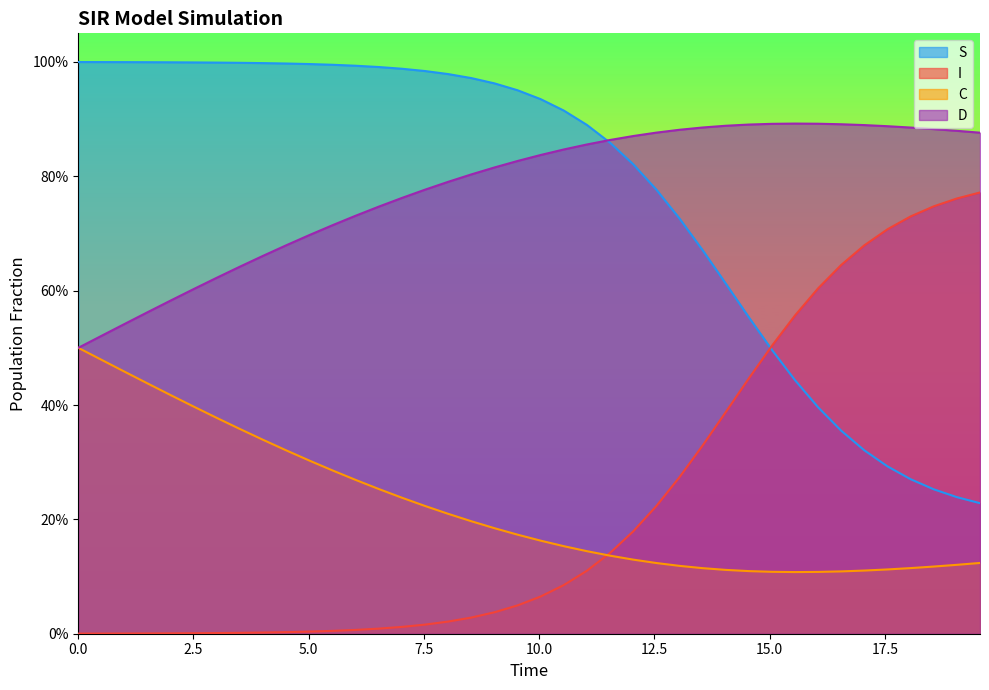

True or false: I has more than 2 points higher than both neighbors.

False